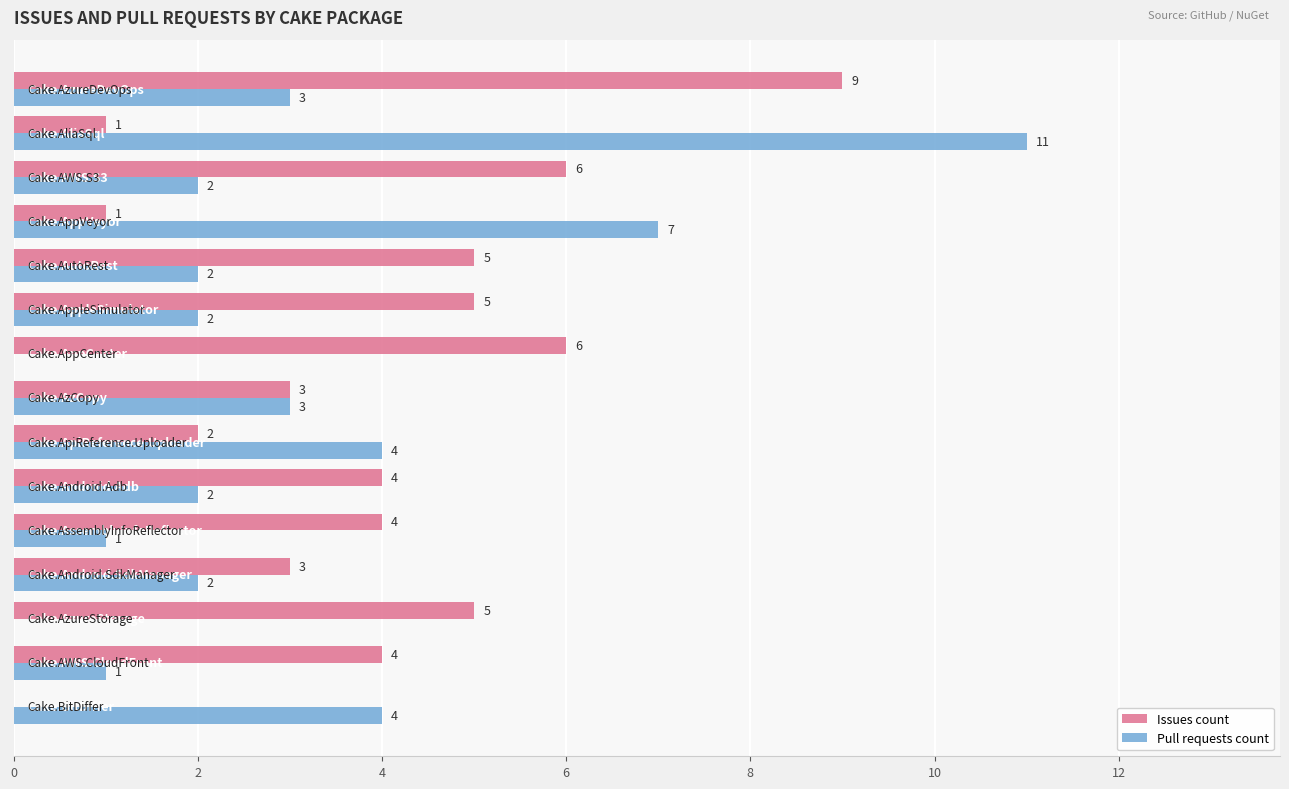

How many Issues count values are between 2 and 5?

9